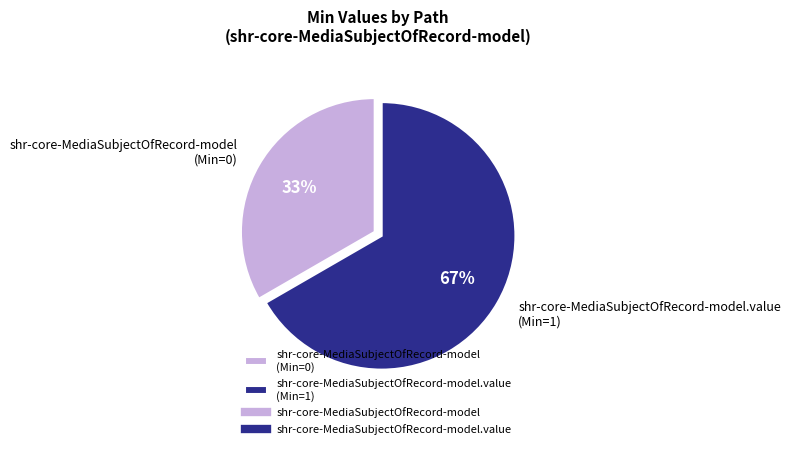

The shr-core-MediaSubjectOfRecord-model (Min=0) slice represents 33% of the pie. True or false?

True